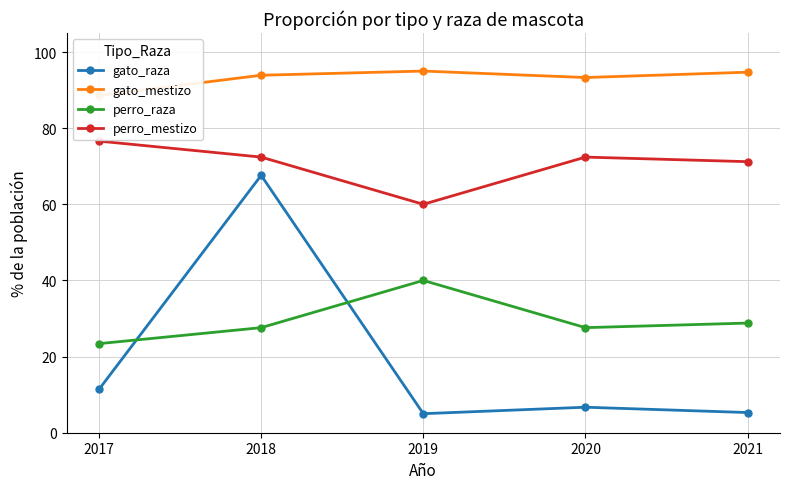

True or false: gato_raza and gato_mestizo intersect in this chart.

False